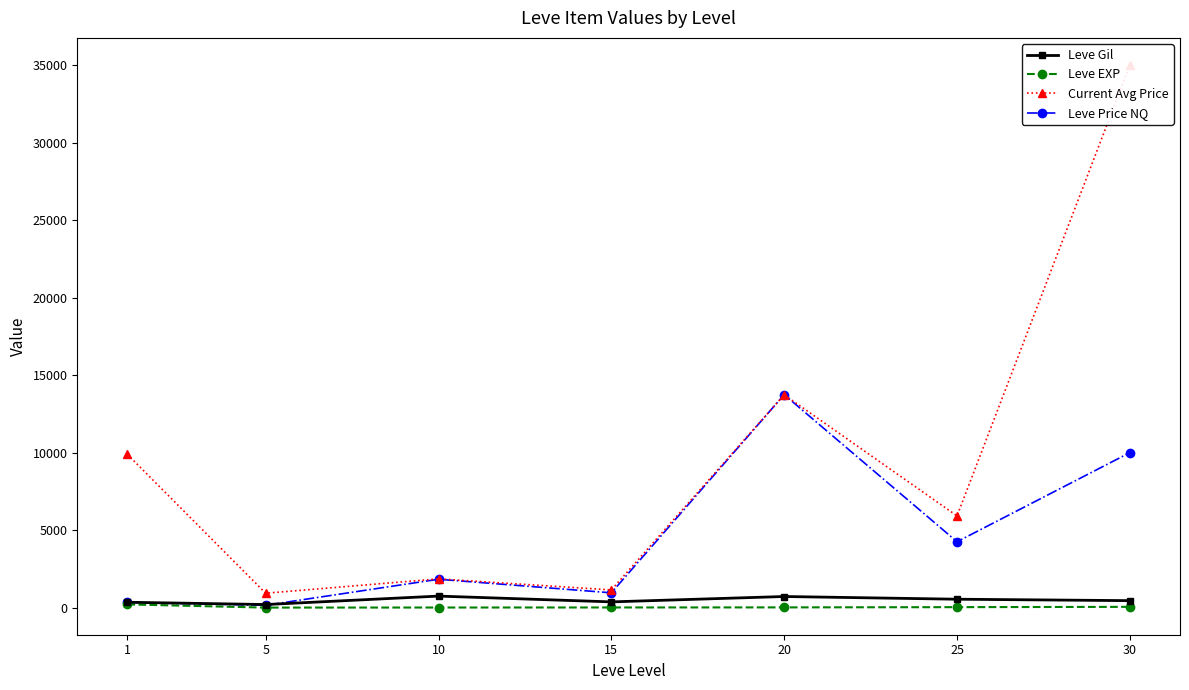

At which category does Leve Gil reach its first local peak?

10